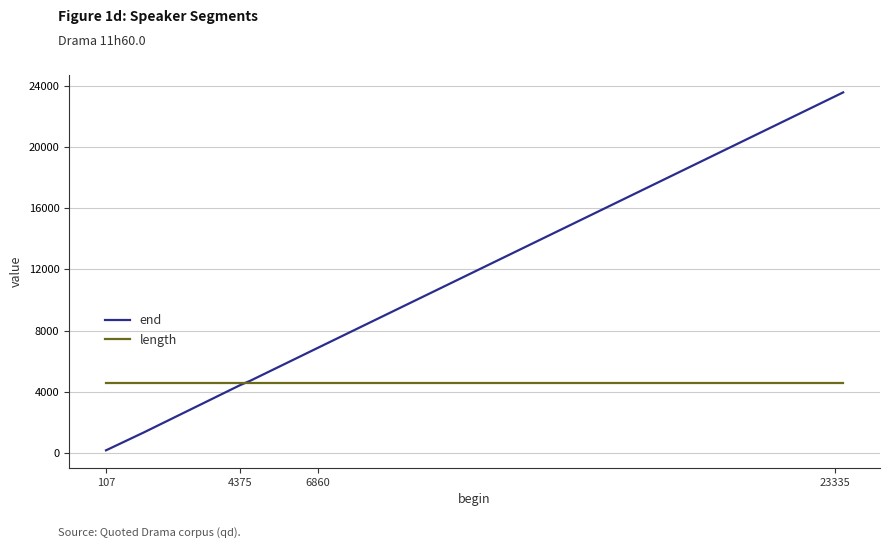

Rank the series by their maximum value, from highest to lowest.

end, length